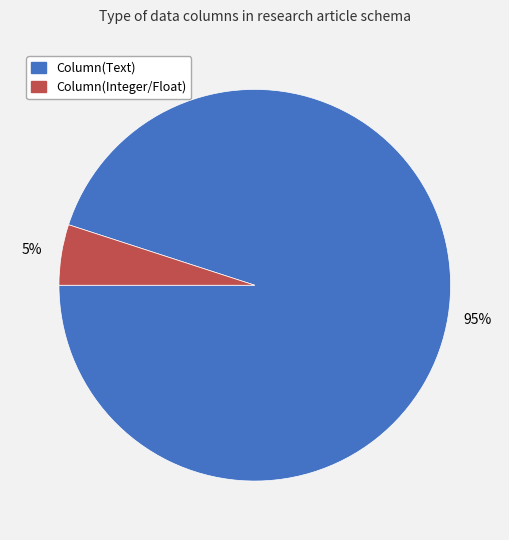

What percentage is the Column(Text) slice, to the nearest percent?

95%